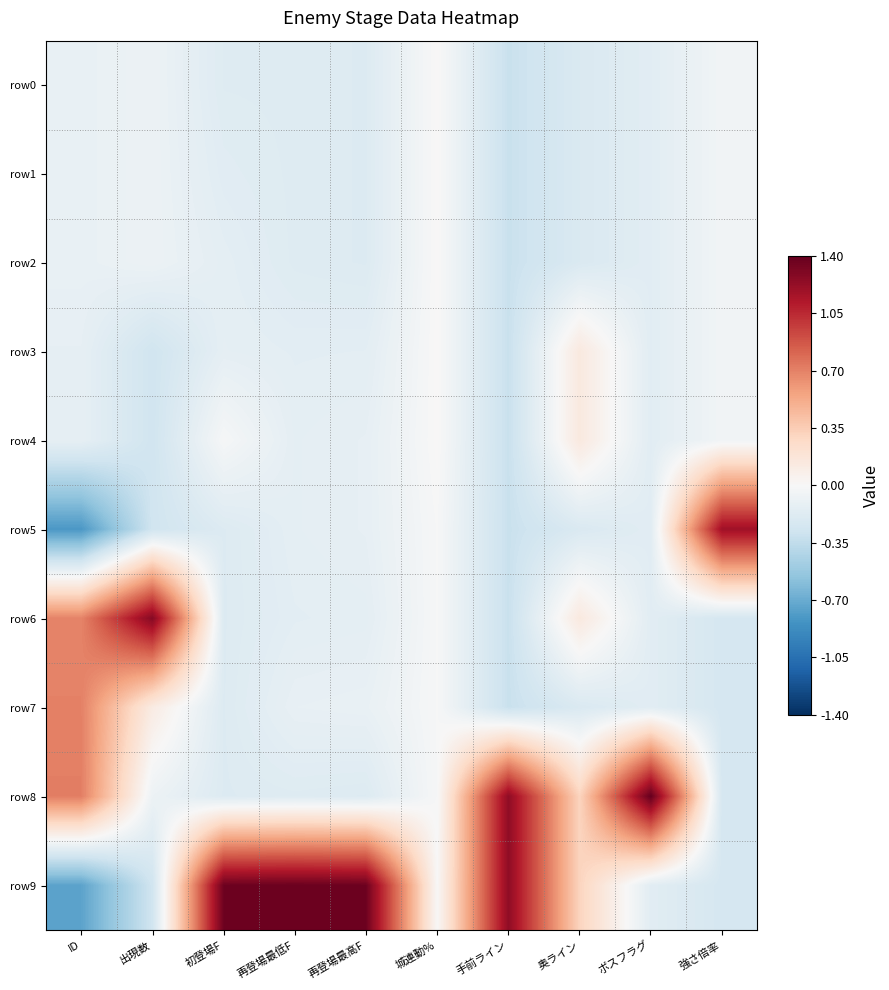

Count the number of categories in the chart.

10